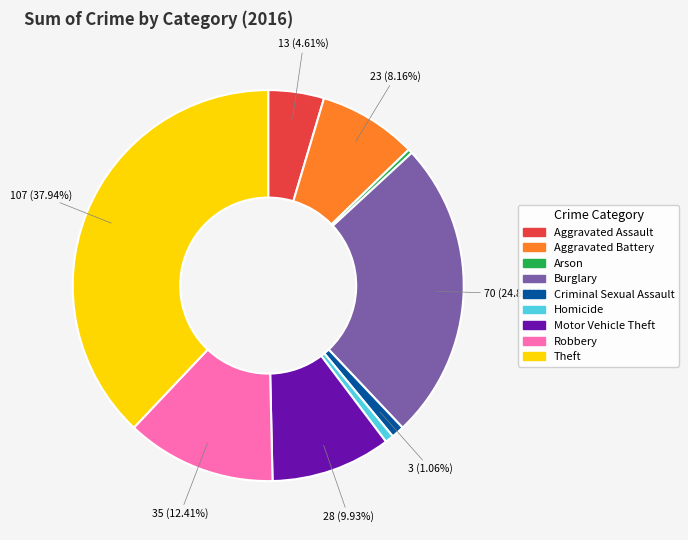

Is it true that Criminal Sexual Assault is 1% of the pie?

True